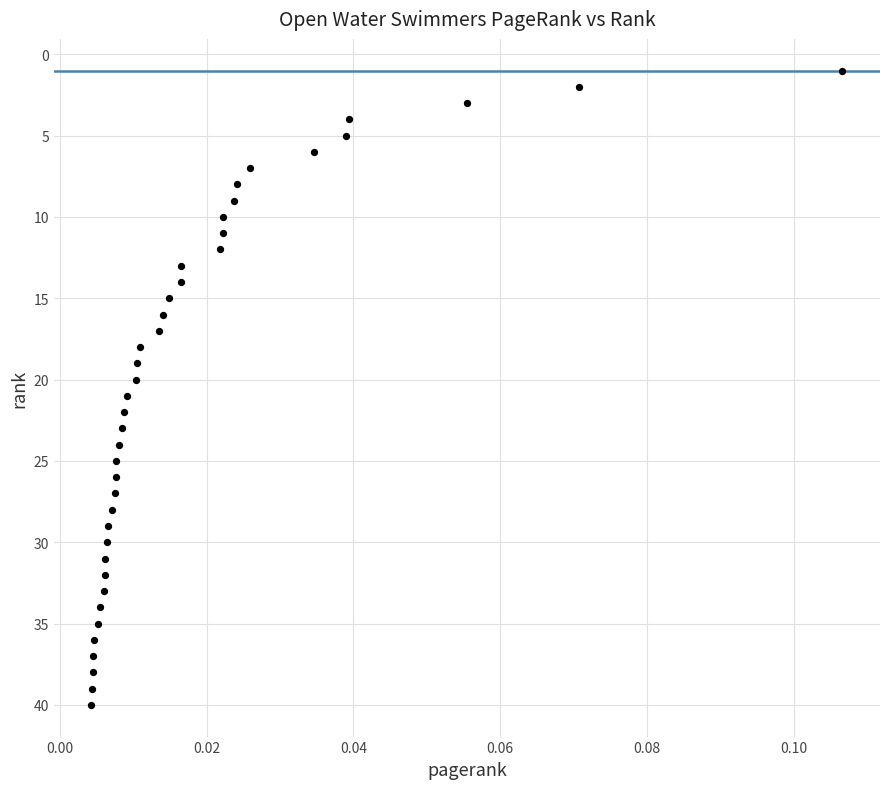

What is the range of Y values (max minus min)?

39